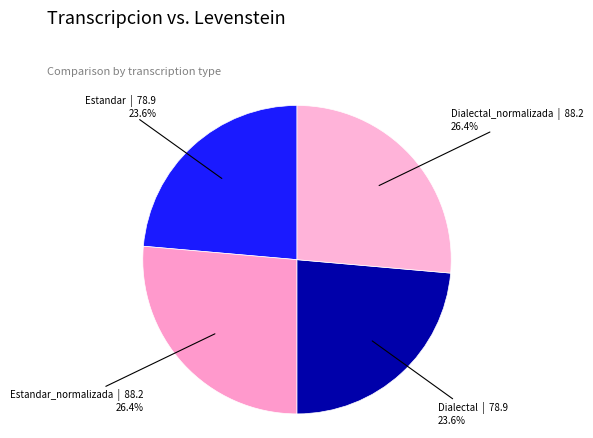

Is there any slice that represents more than half of the pie?

No